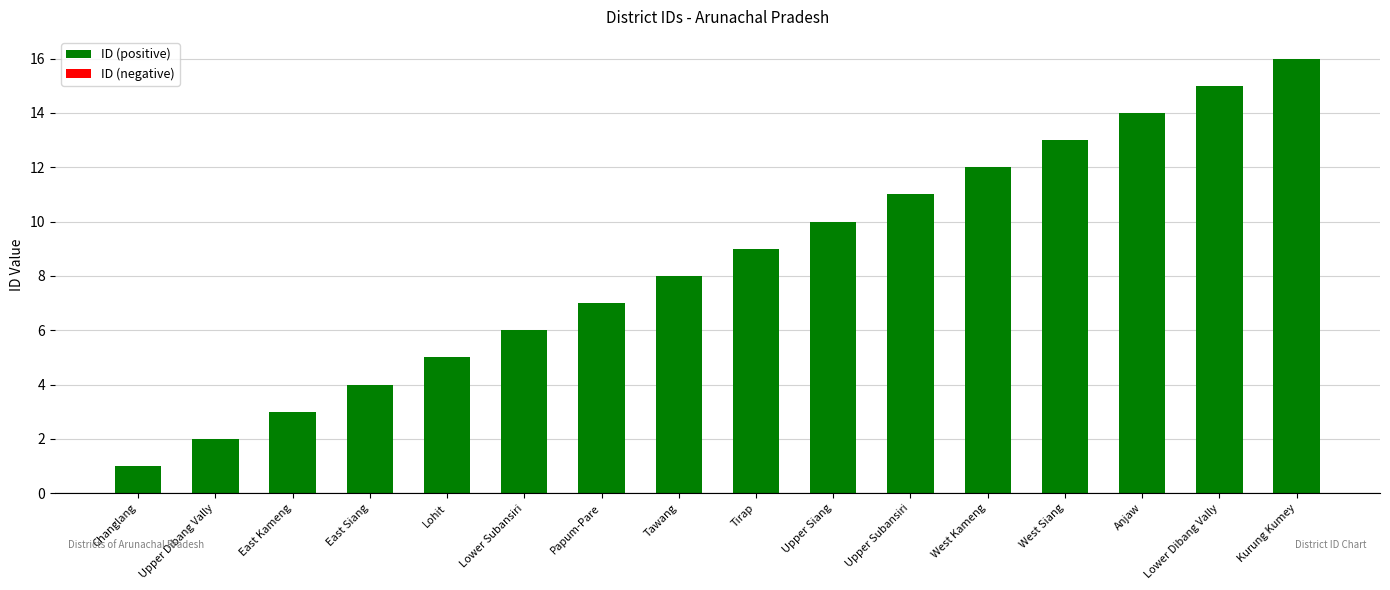

Rank the categories by value from highest to lowest.

Kurung Kumey, Lower Dibang Vally, Anjaw, West Siang, West Kameng, Upper Subansiri, Upper Siang, Tirap, Tawang, Papum-Pare, Lower Subansiri, Lohit, East Siang, East Kameng, Upper Dibang Vally, Changlang